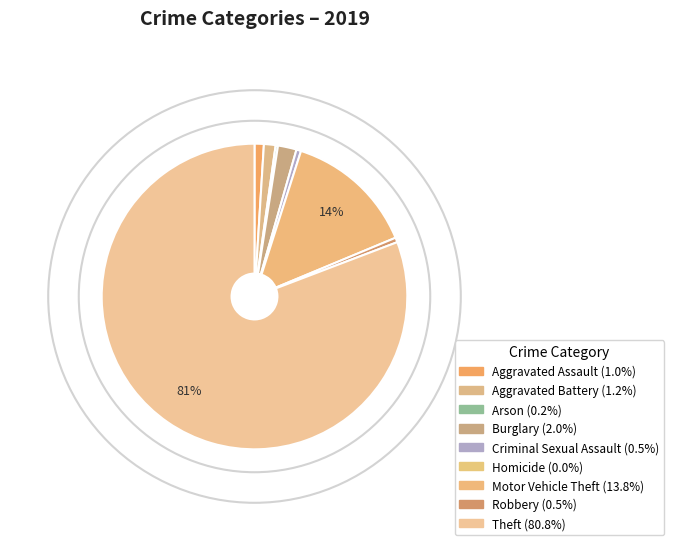

Does any single category account for the majority?

Yes